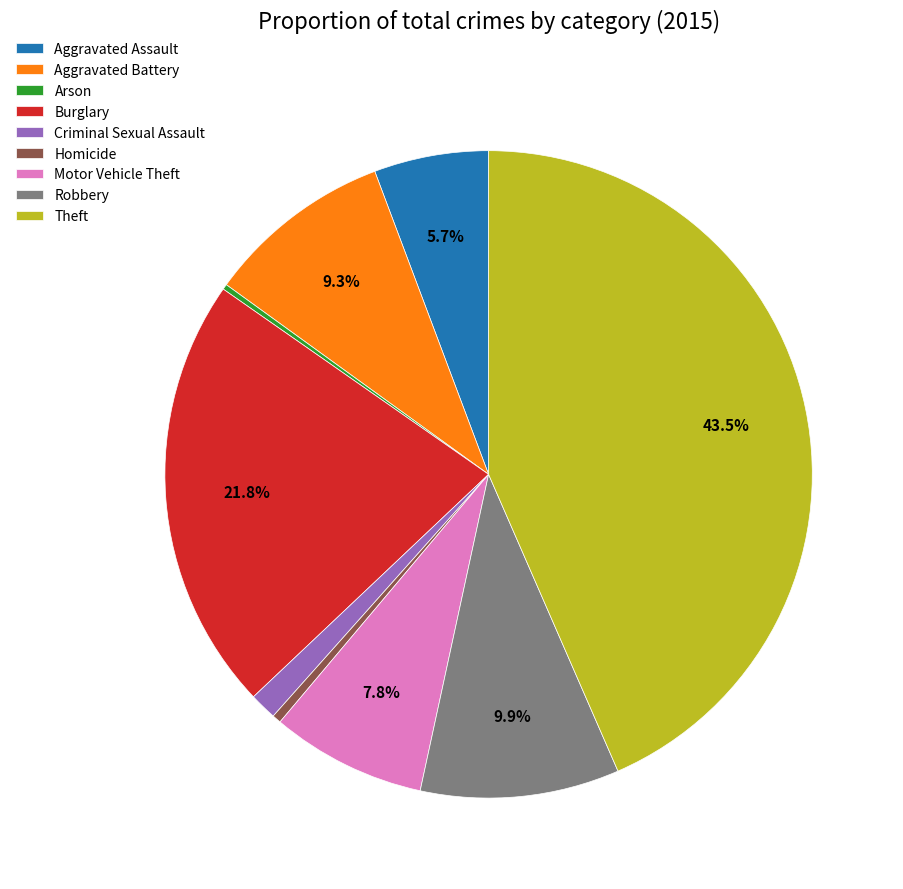

What is the largest slice in the pie chart?

Theft